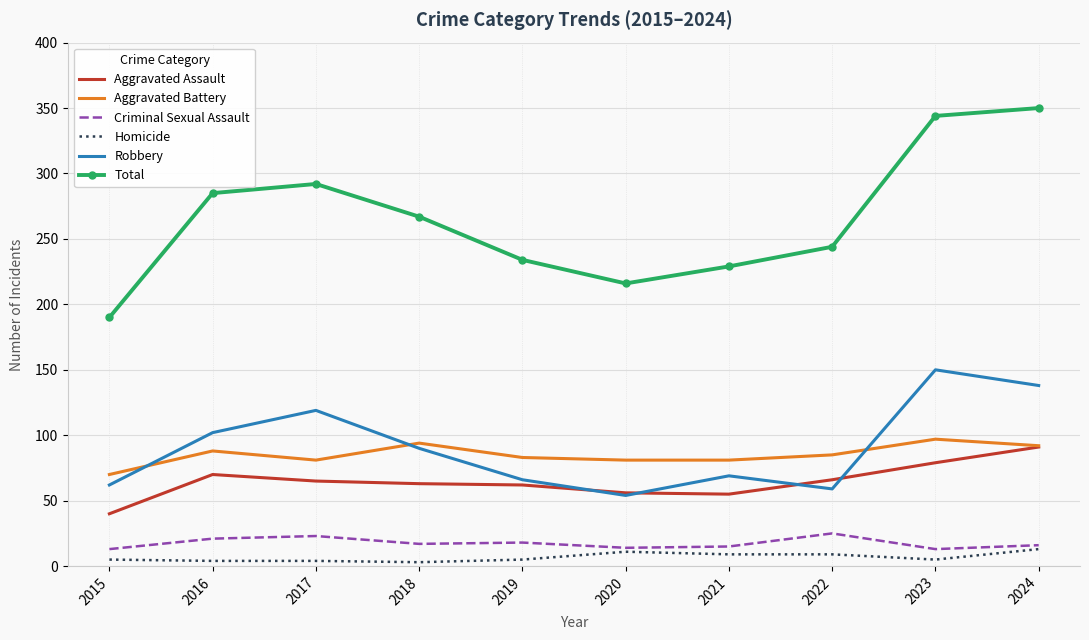

Is it true that Criminal Sexual Assault equals 8 at 2016?

False